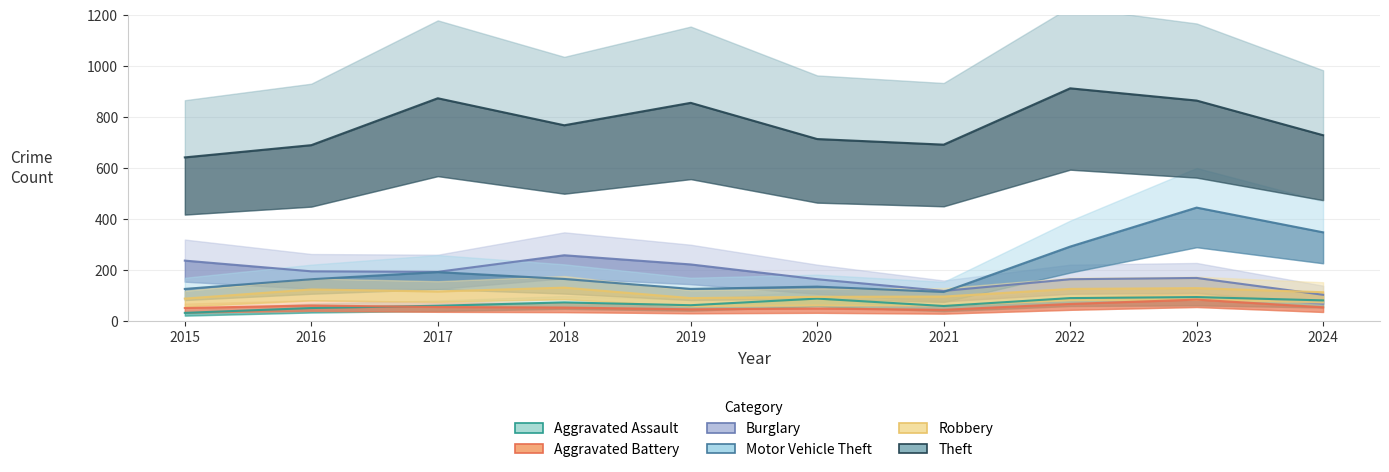

What is the spread (max minus min) of values at 2019?

810